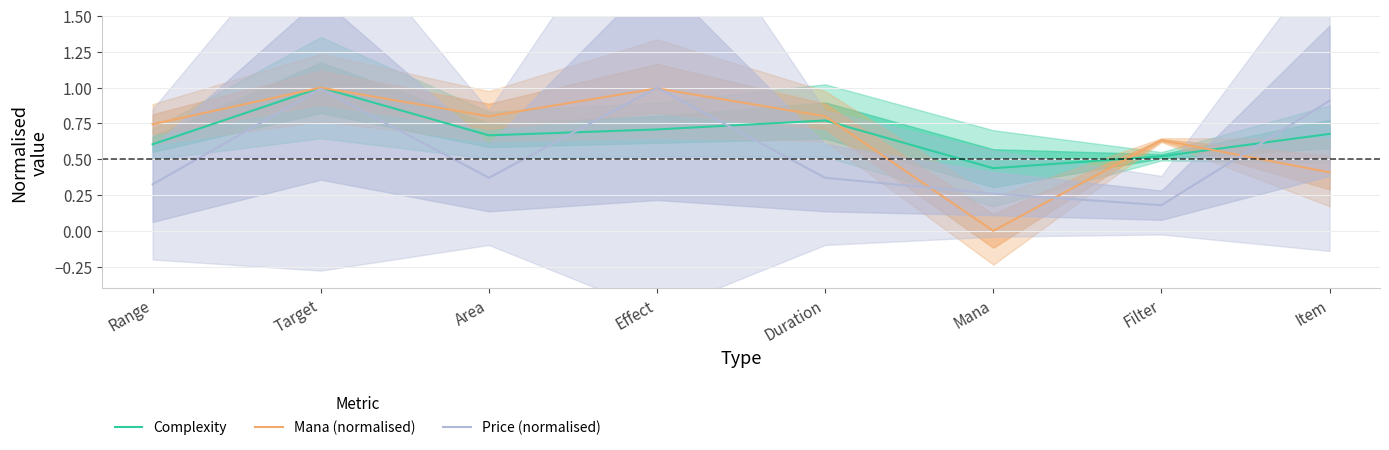

Count the number of data series in this chart.

3